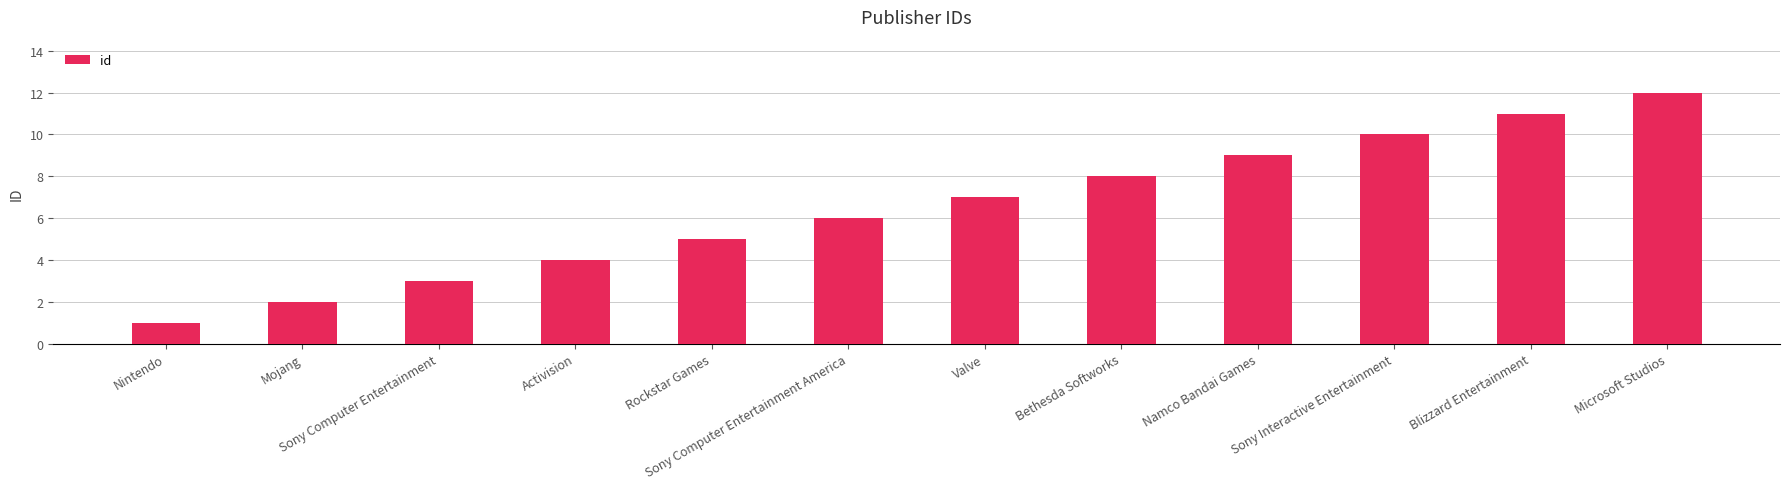

Reading left to right, list all the values displayed in this chart.

1	2	3	4	5	6	7	8	9	10	11	12